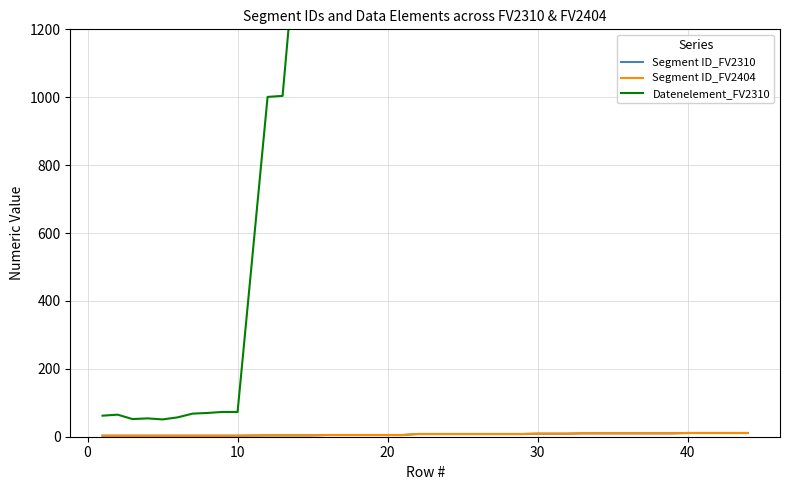

True or false: Segment ID_FV2404 and Datenelement_FV2310 intersect in this chart.

False